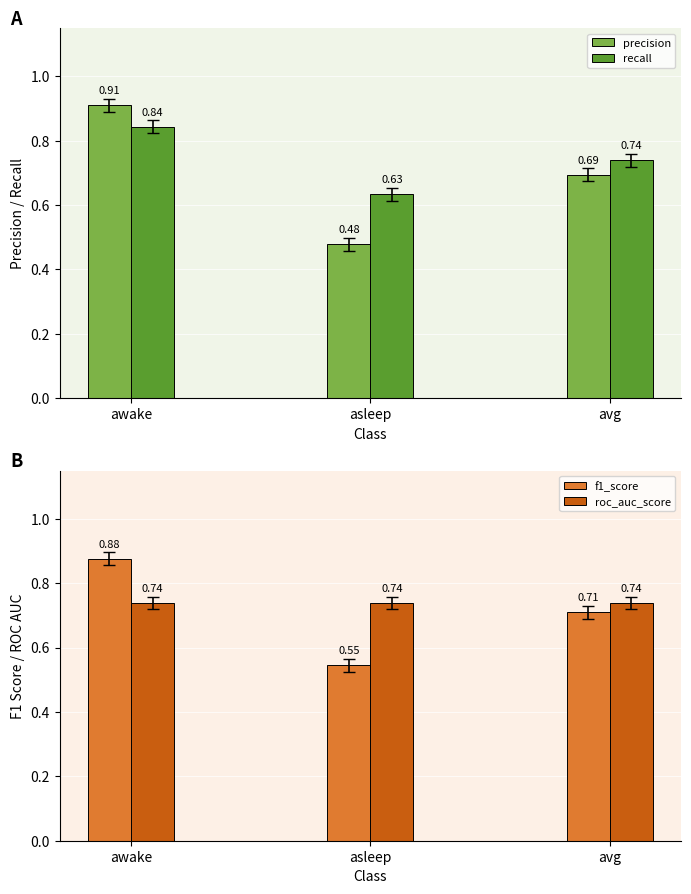

What is the difference between the maximum and minimum values in the recall series?

0.2